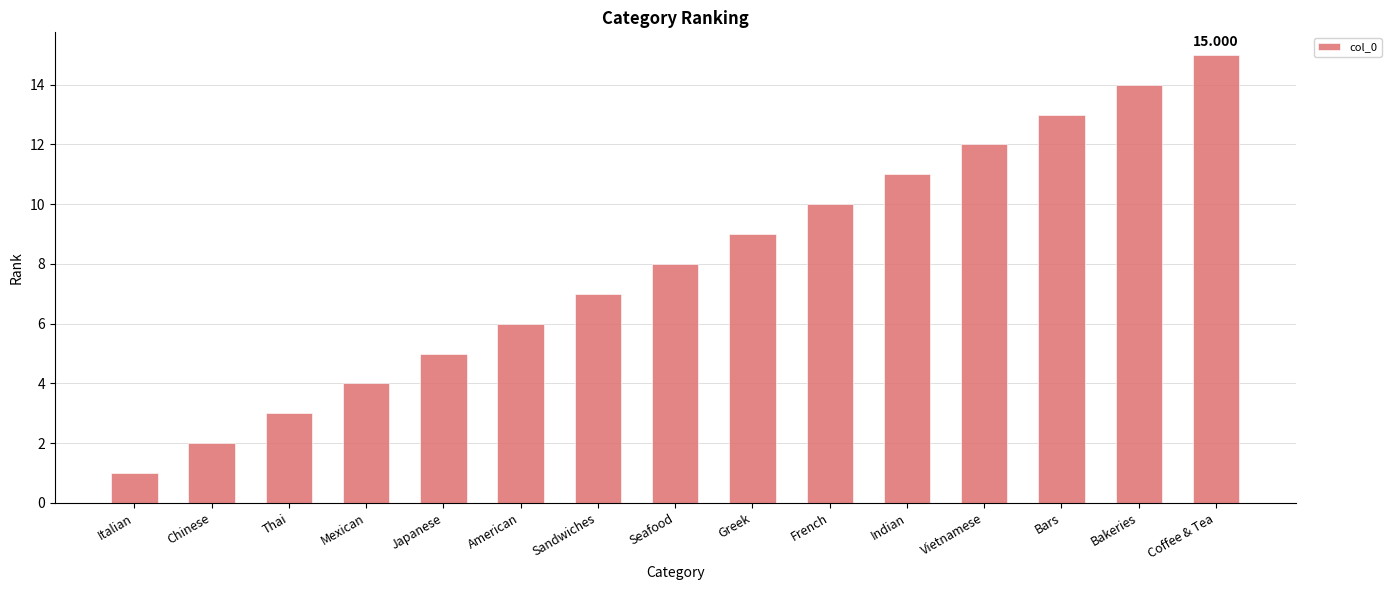

Reading right to left, what are all the values shown in this chart?

15	14	13	12	11	10	9	8	7	6	5	4	3	2	1